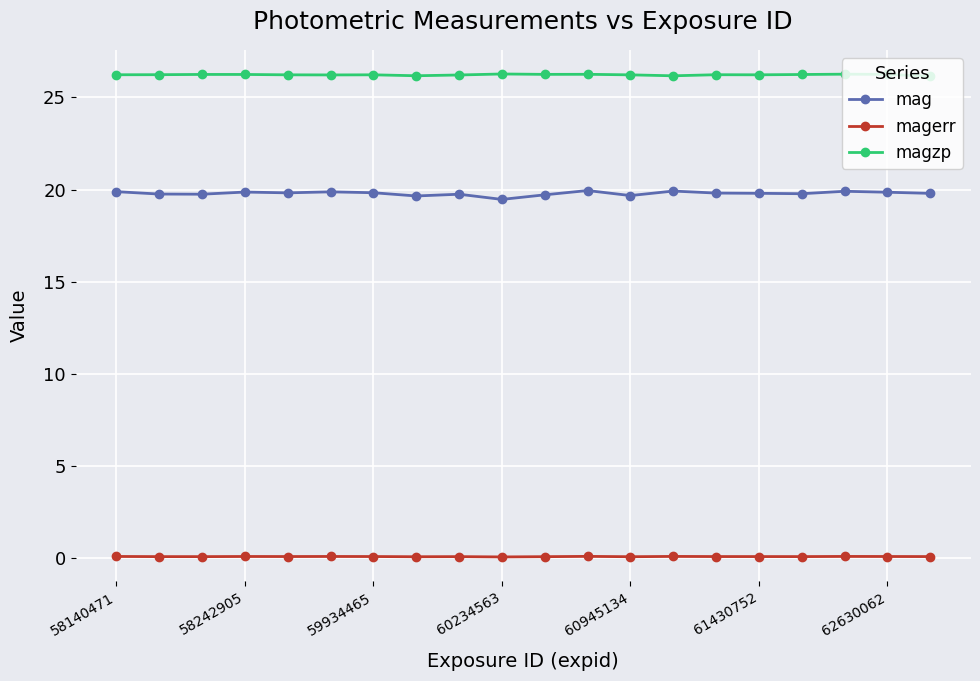

What are all the series names shown in the legend?

mag, magerr, magzp